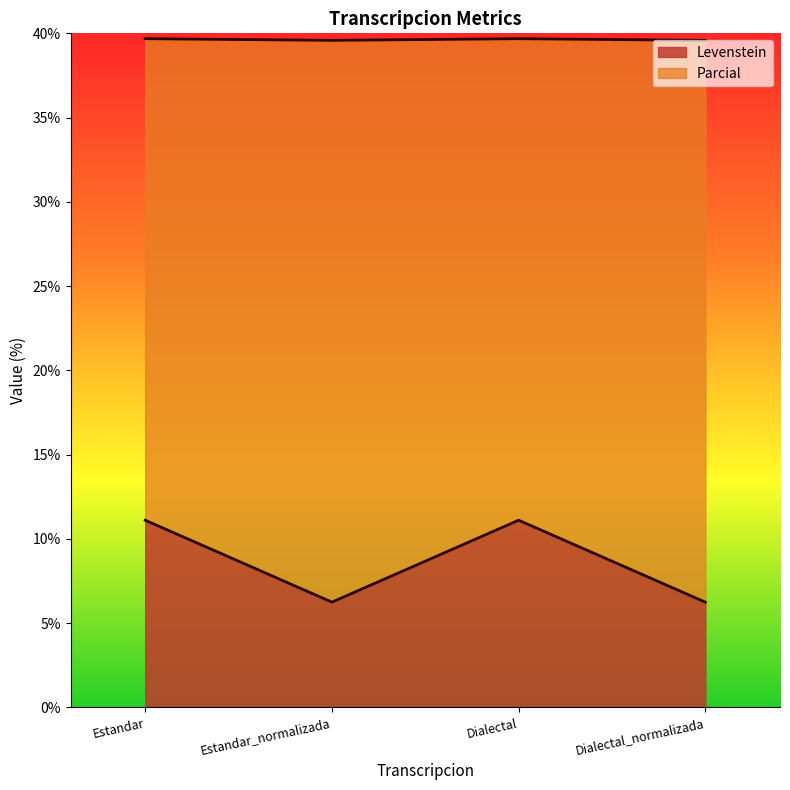

List the labels in order of Levenstein value, largest first.

Estandar, Dialectal, Estandar_normalizada, Dialectal_normalizada